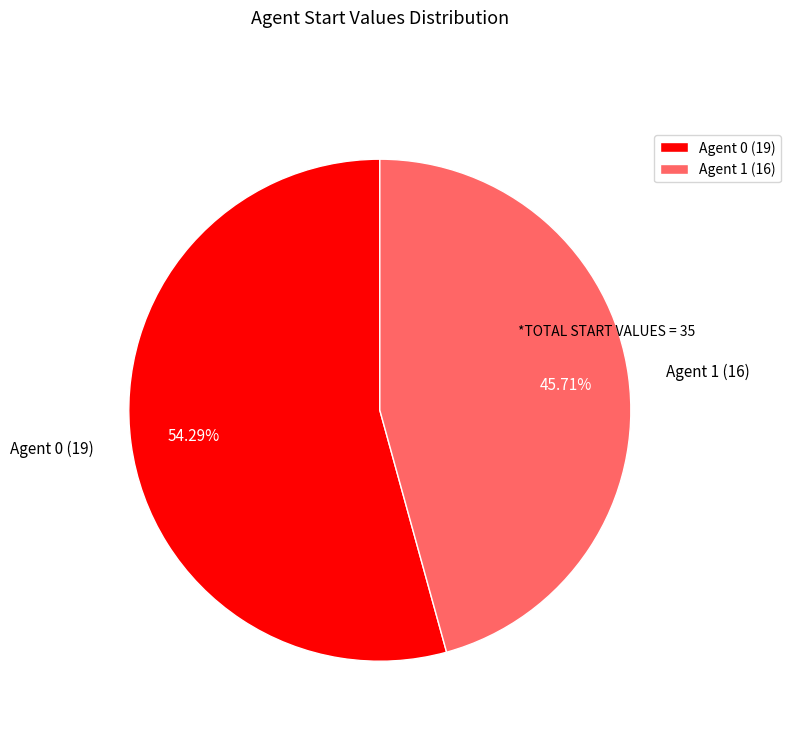

Does Agent 0 (19) account for over 50% of the chart?

Yes